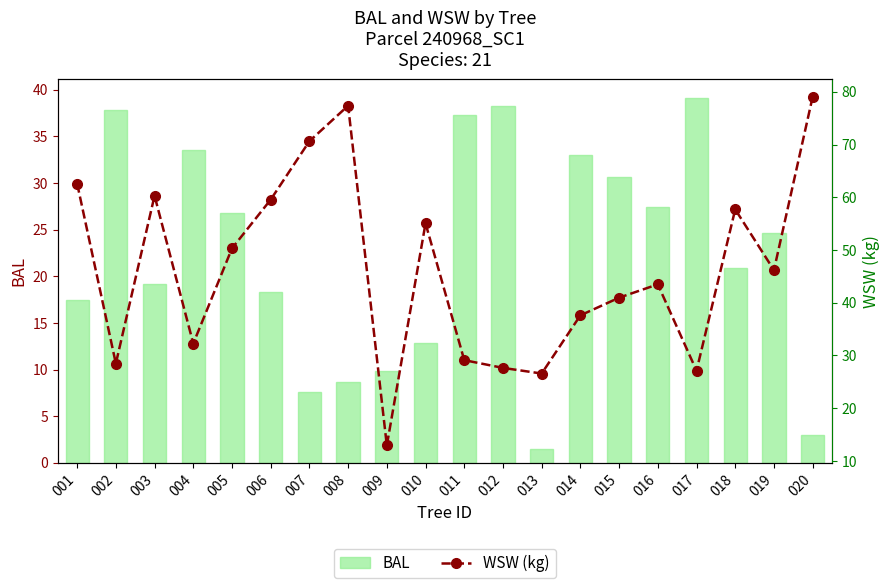

Are the bars horizontal?

No